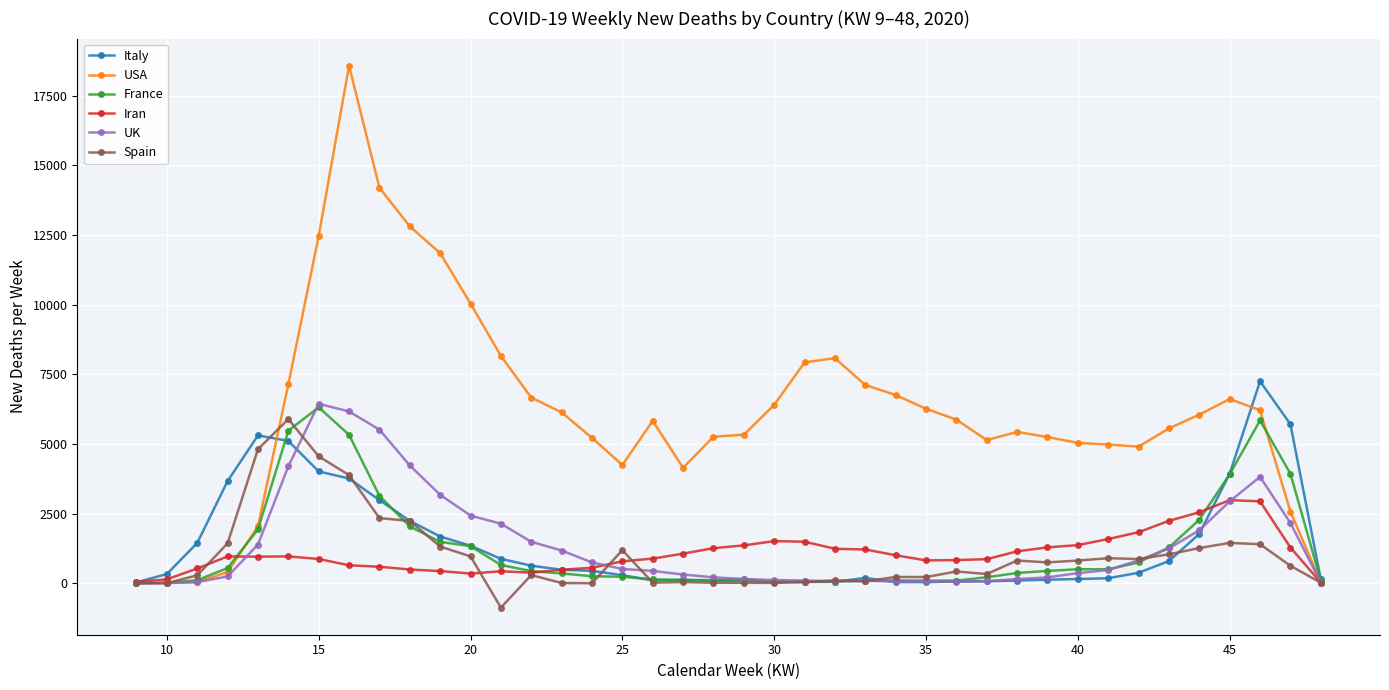

What are all the series names shown in the legend?

Italy, USA, France, Iran, UK, Spain